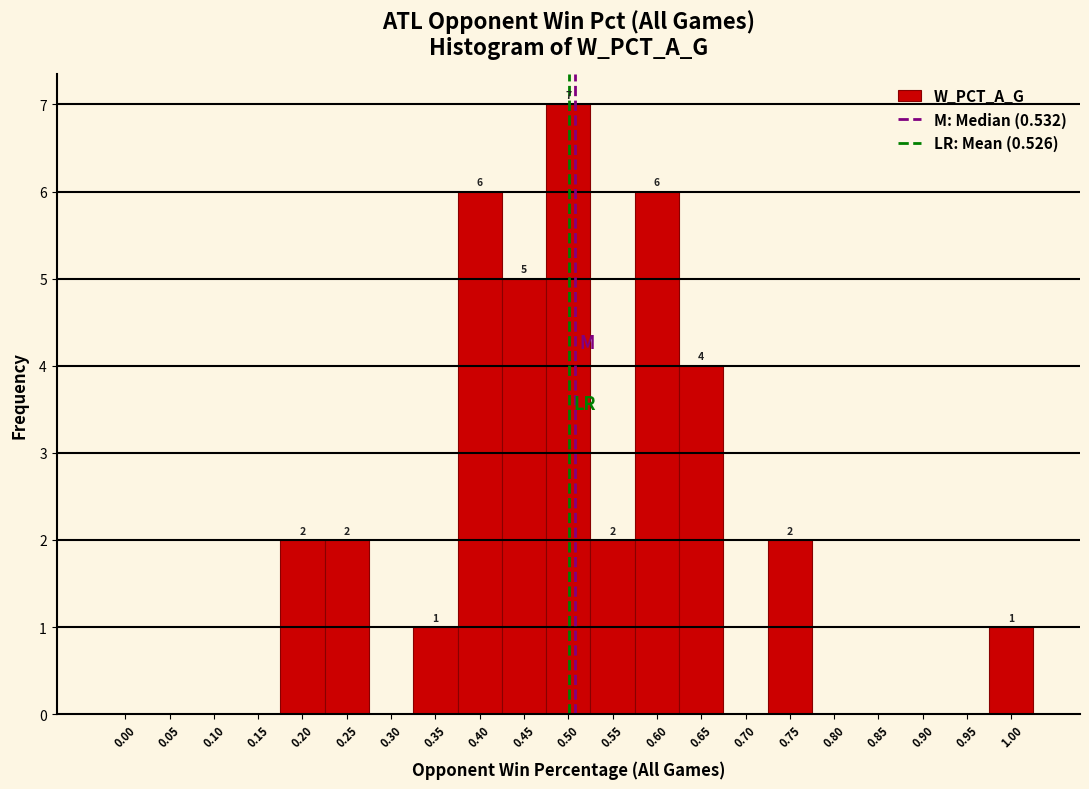

Reading left to right, what are all the values shown in this chart?

0.00=0	0.05=0	0.10=0	0.15=0	0.20=2	0.25=2	0.30=0	0.35=1	0.40=6	0.45=5	0.50=7	0.55=2	0.60=6	0.65=4	0.70=0	0.75=2	0.80=0	0.85=0	0.90=0	0.95=0	1.00=1